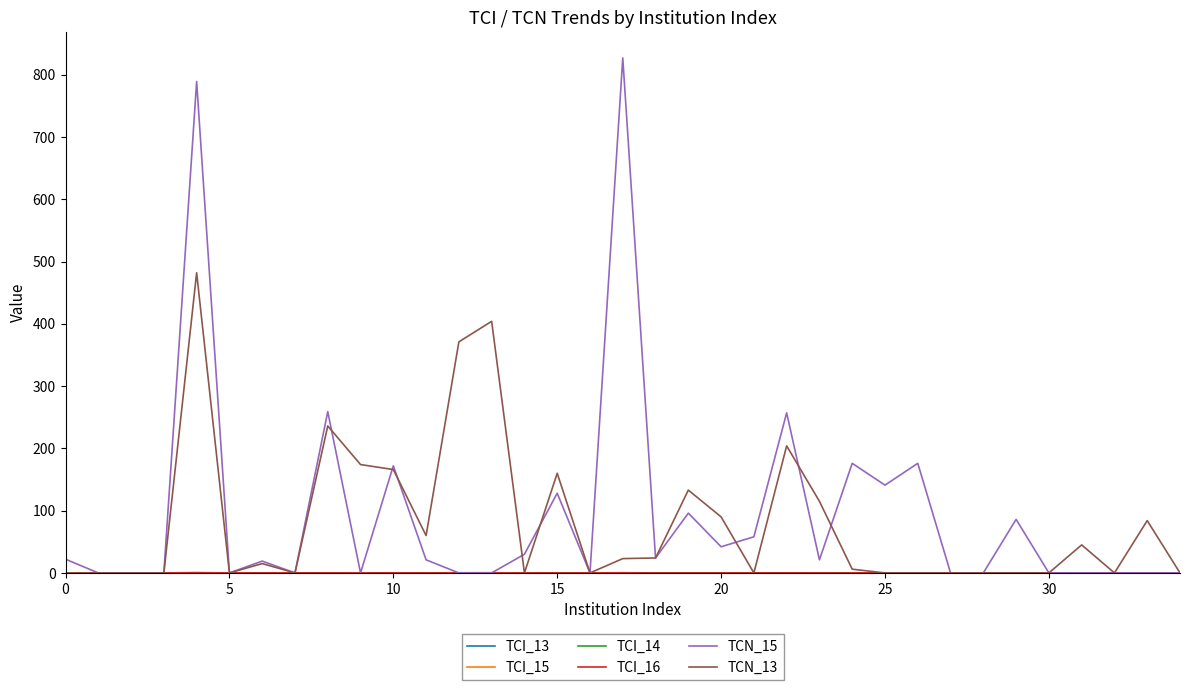

What is the greatest value displayed?

827.0